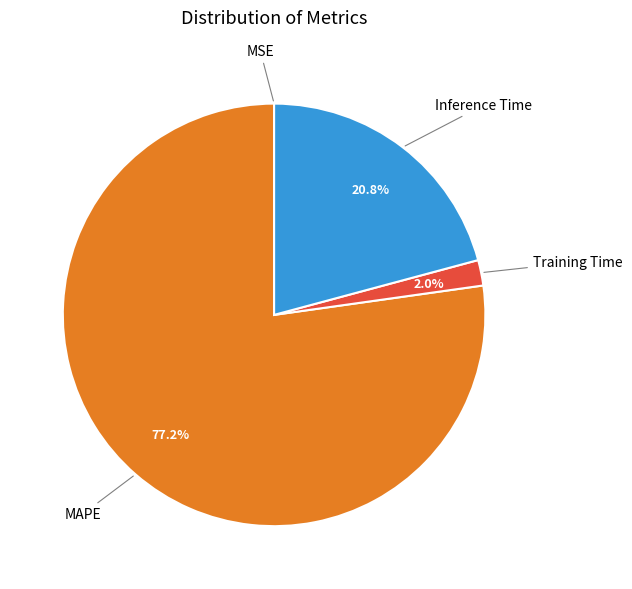

Is there any slice that represents more than half of the pie?

Yes